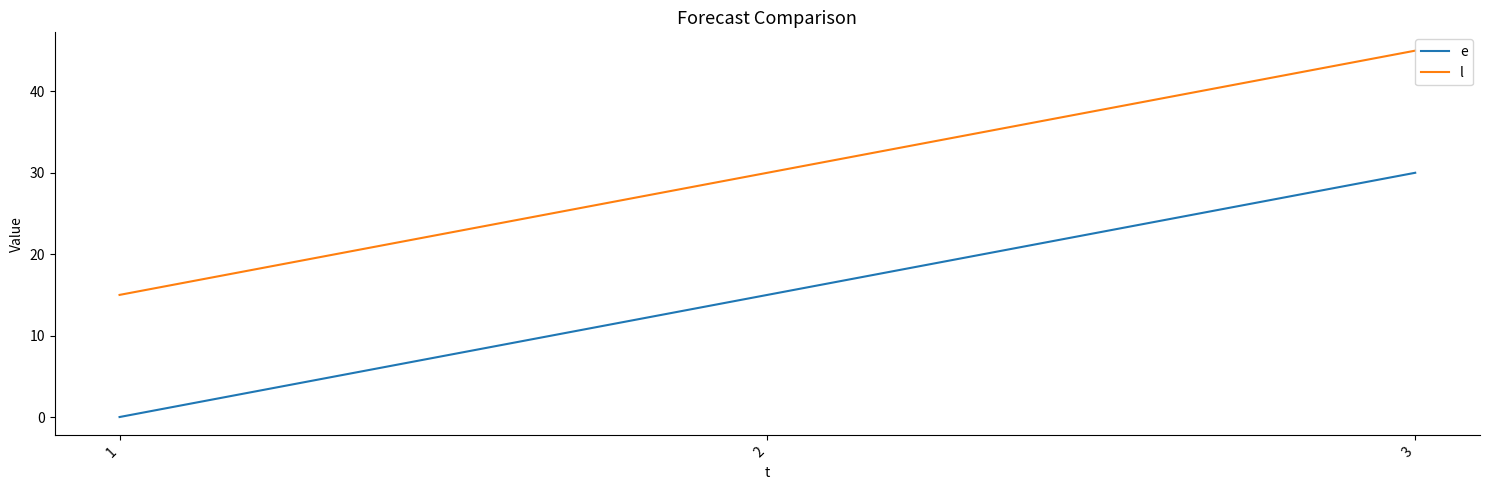

What is the spread (max minus min) of values at 3?

15